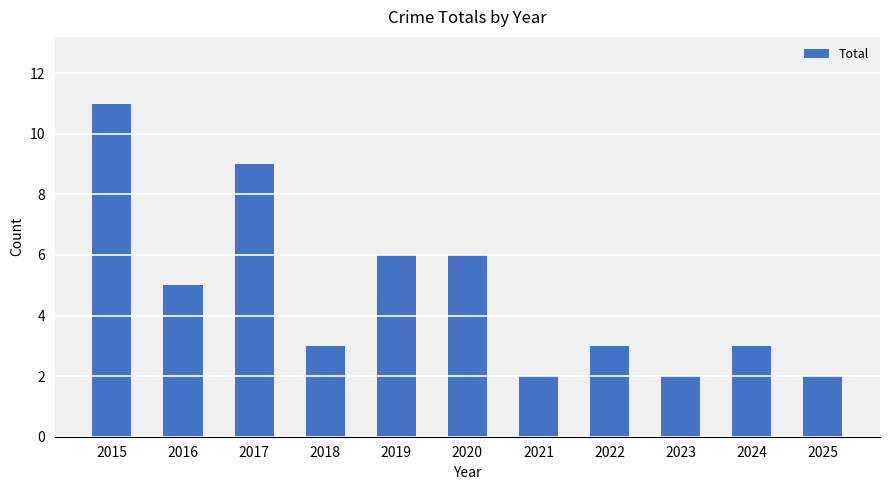

Reading left to right, extract all data points from this chart.

11	5	9	3	6	6	2	3	2	3	2